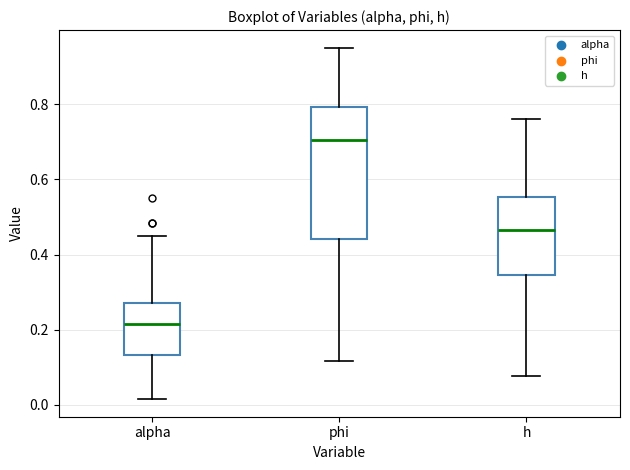

Reading left to right, transcribe this box plot: for each box, give where its median line is, the range the box spans, and where its two whiskers end, as read against the y-axis. The values are not printed on the chart, so give them approximately, as read against the axis.

alpha: median 0.22, box 0.14 to 0.28, whiskers 0.02 to 0.46
phi: median 0.70, box 0.44 to 0.80, whiskers 0.12 to 0.96
h: median 0.46, box 0.34 to 0.56, whiskers 0.08 to 0.76